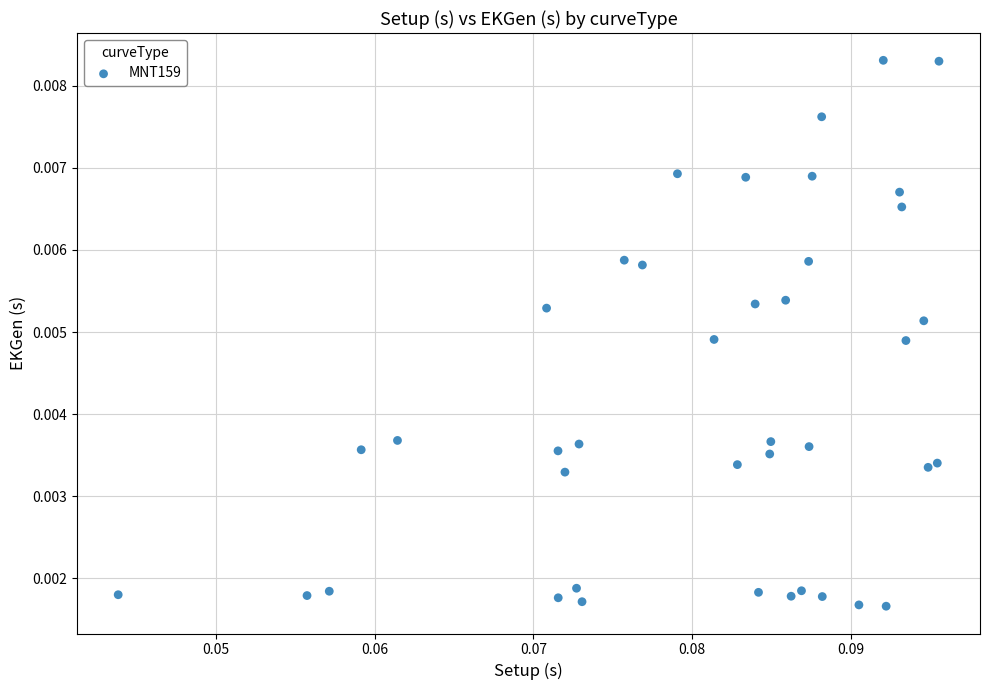

How many points are shown in the scatter plot?

40